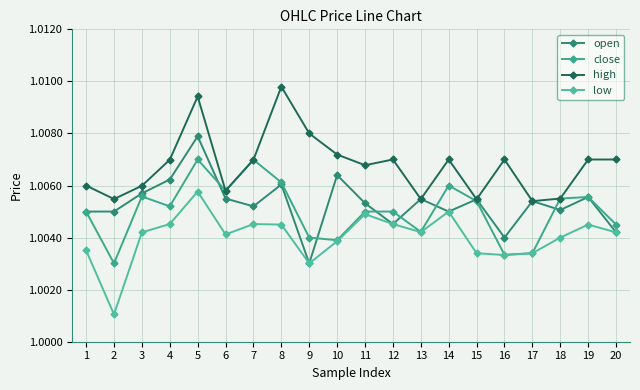

Does the chart display data point markers on the line(s)?

Yes